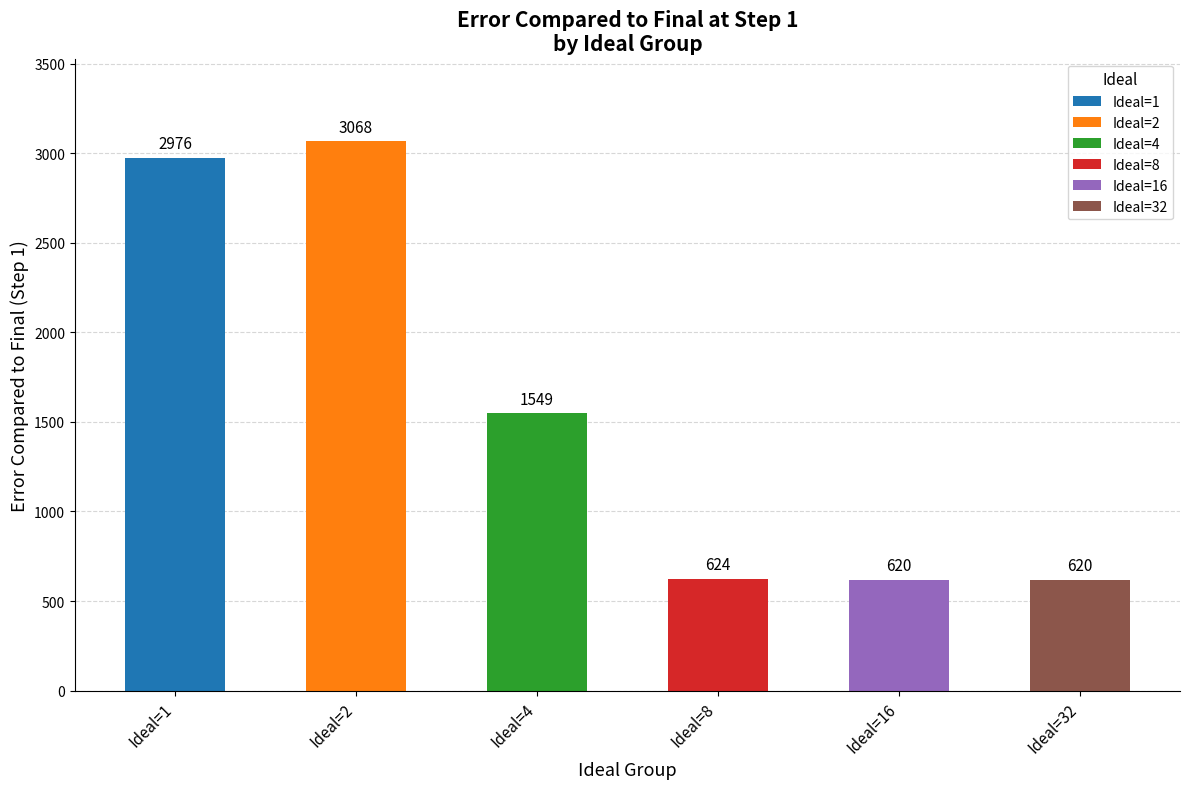

At which label does Ideal=1 first exceed 1028?

1